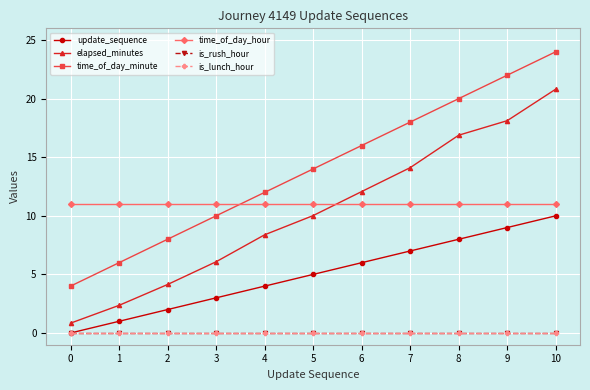

What is the sum of the time_of_day_hour values at 7 and 5?

22.0